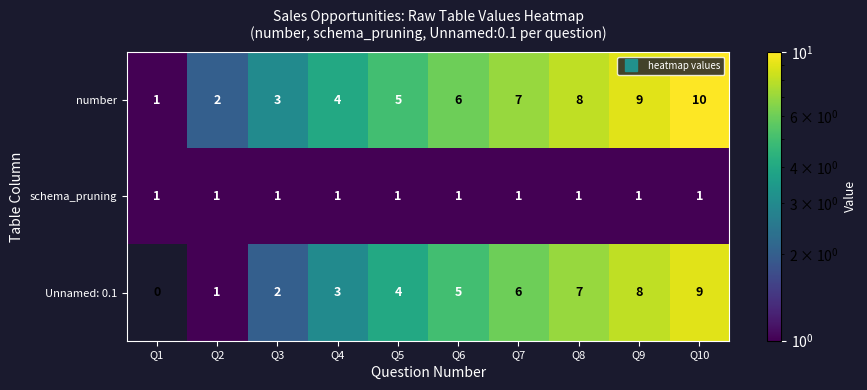

The number series shows 3 at Q7. True or false?

False